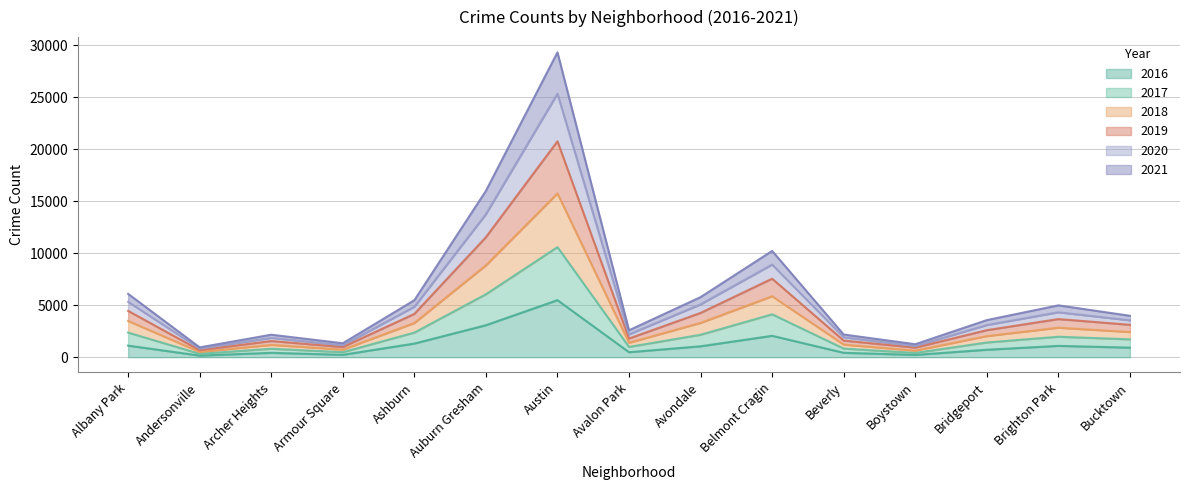

What is the highest value of the 2017 series?

10576